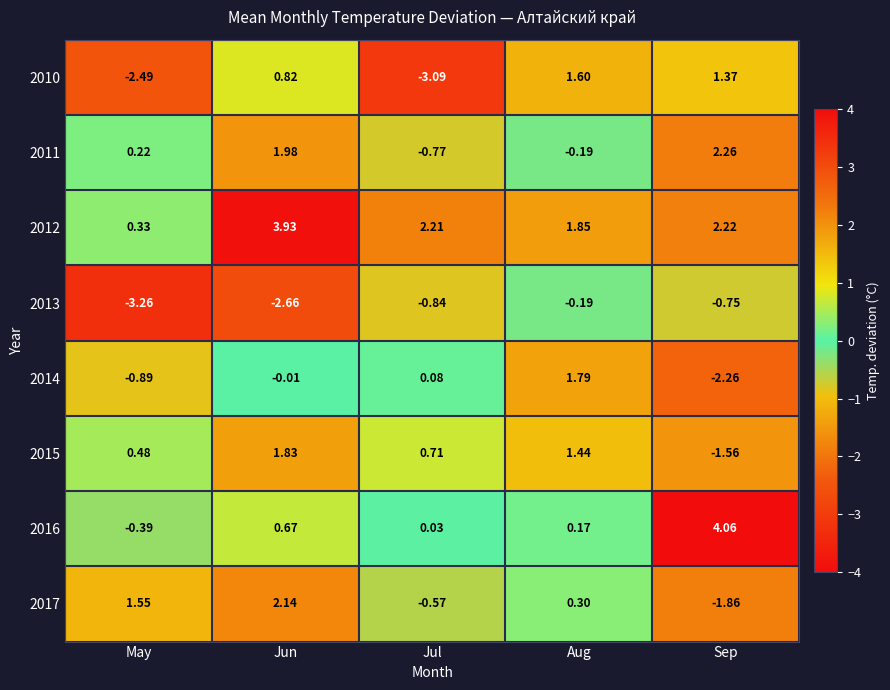

At which category does the chart reach its peak across all series?

Sep